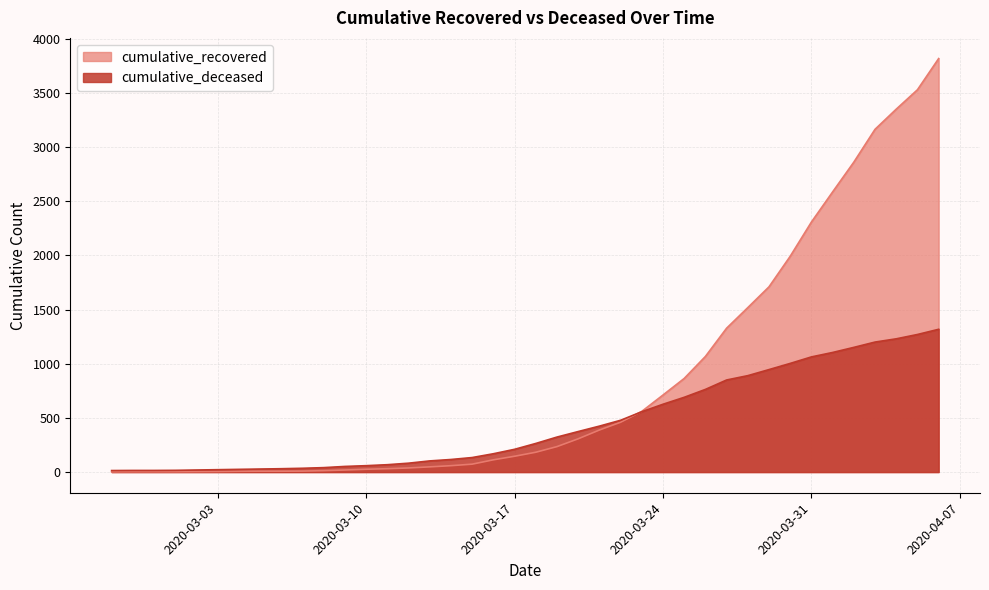

Is it true that cumulative_recovered equals 652 at 2020-03-30?

False